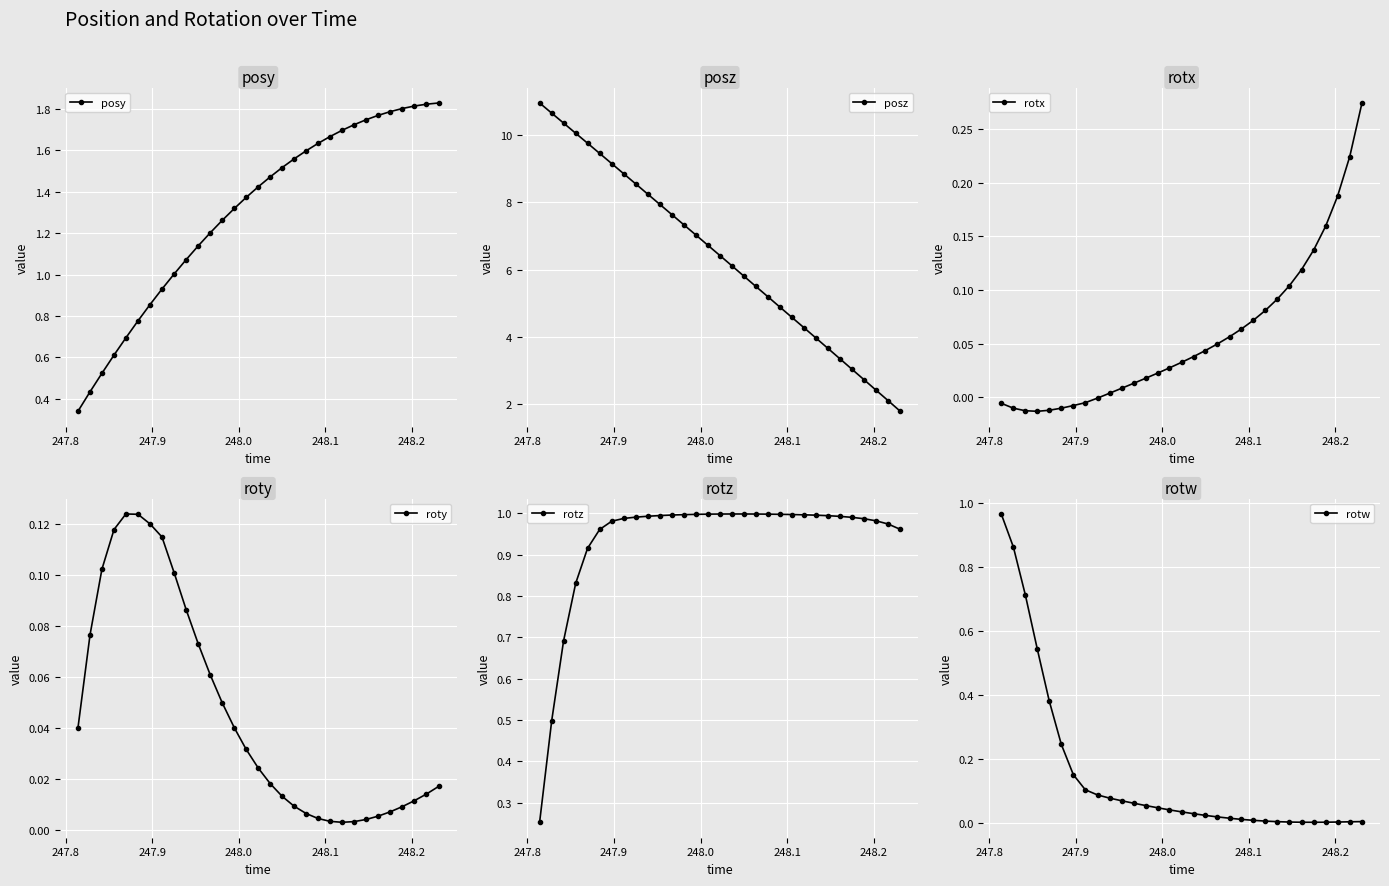

What is the lowest value of the posz series?

1.8